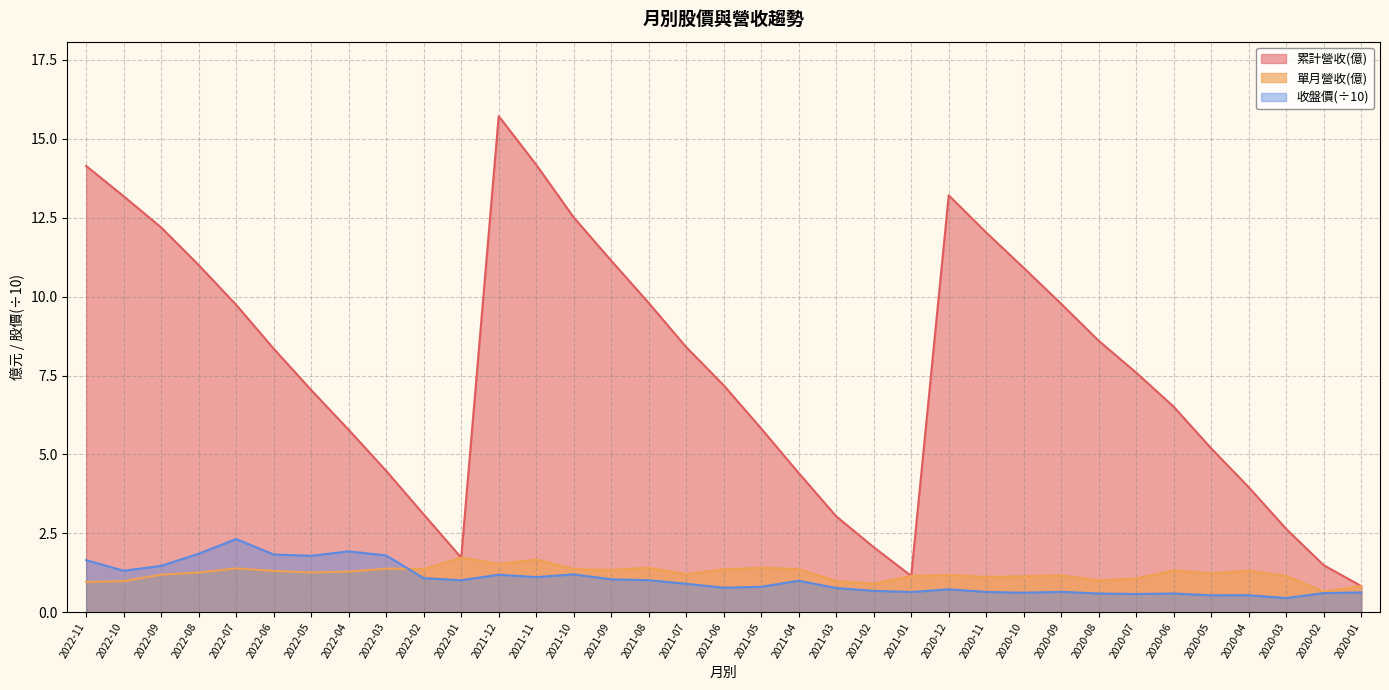

What is the label of the 2nd point from the left?

2022-10